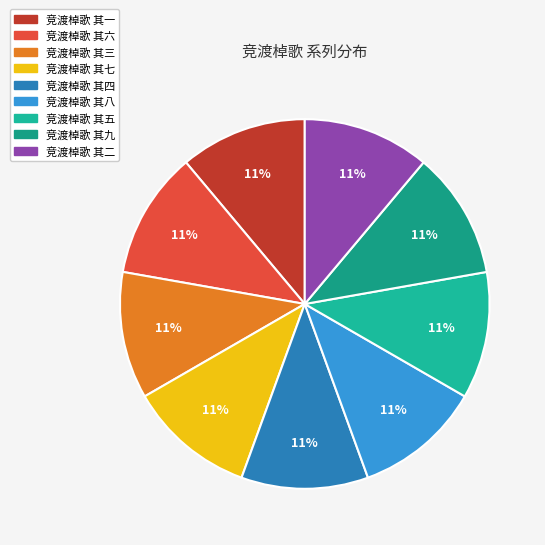

Combined, do 竞渡棹歌 其六 and 竞渡棹歌 其七 account for over 50%?

No